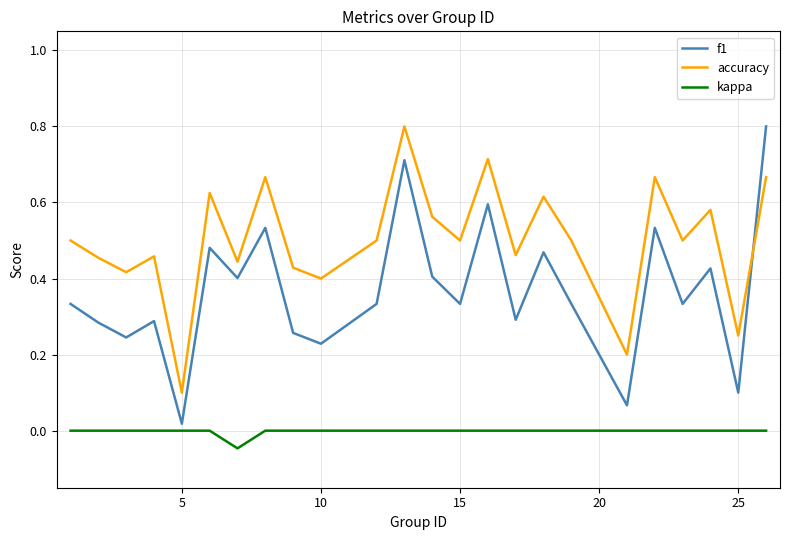

Rank the series by their average value, from highest to lowest.

accuracy, f1, kappa